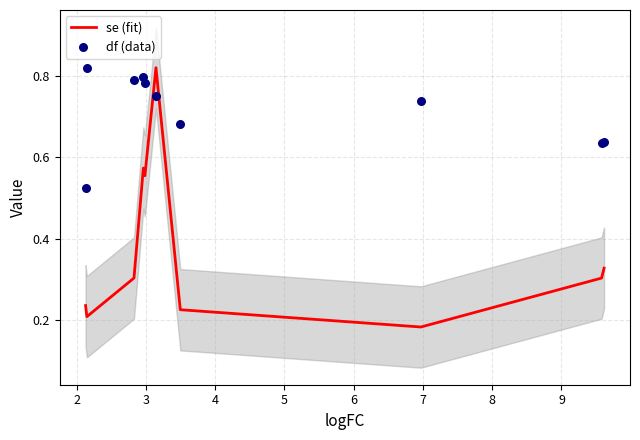

What are all the series names shown in the legend?

se (fit), df (data)